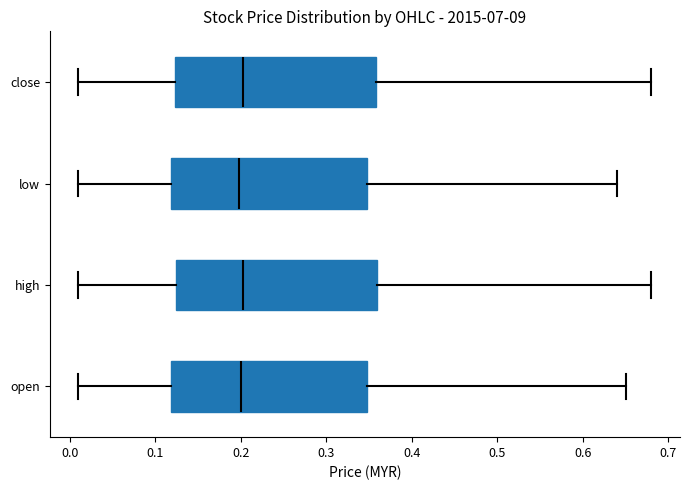

Reading bottom to top, transcribe this box plot: for each box, give where its median line is, the range the box spans, and where its two whiskers end, as read against the x-axis. The values are not printed on the chart, so give them approximately, as read against the axis.

open: median 0.20, box 0.12 to 0.35, whiskers 0.01 to 0.65
high: median 0.20, box 0.12 to 0.36, whiskers 0.01 to 0.68
low: median 0.20, box 0.12 to 0.35, whiskers 0.01 to 0.64
close: median 0.20, box 0.12 to 0.36, whiskers 0.01 to 0.68